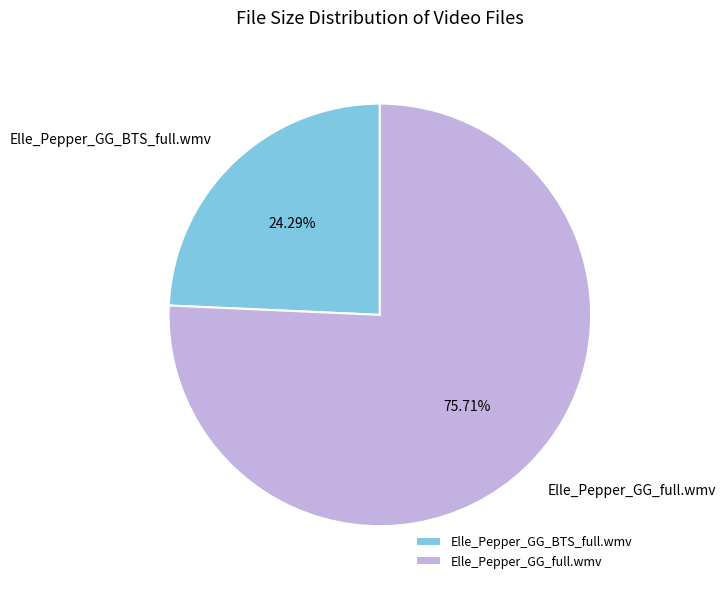

Which slice is the largest?

Elle_Pepper_GG_full.wmv